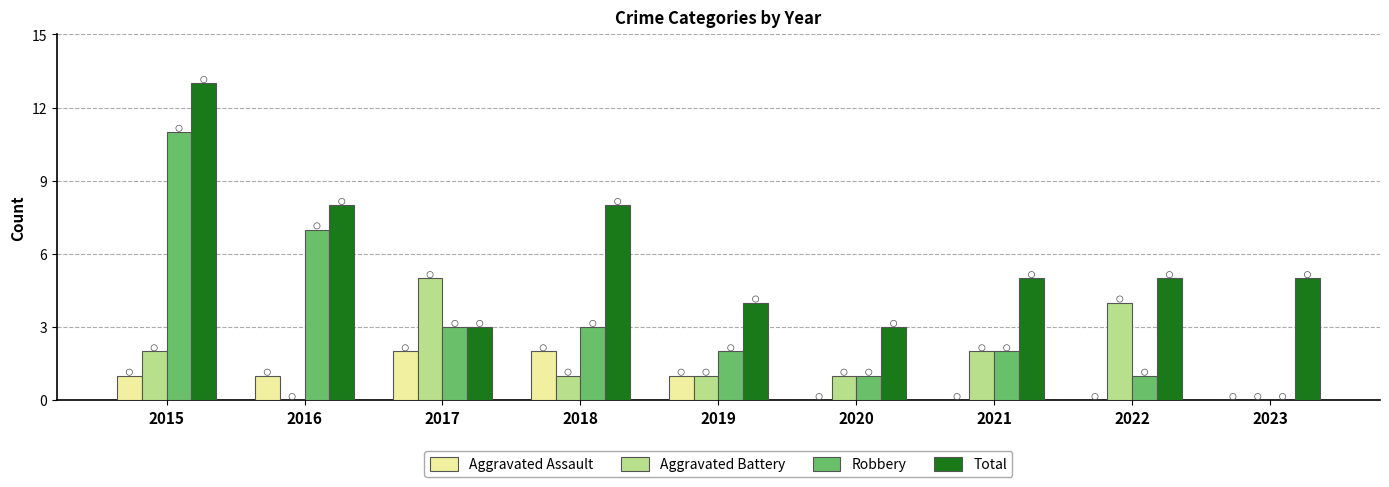

Which series reaches the maximum Y coordinate?

Total